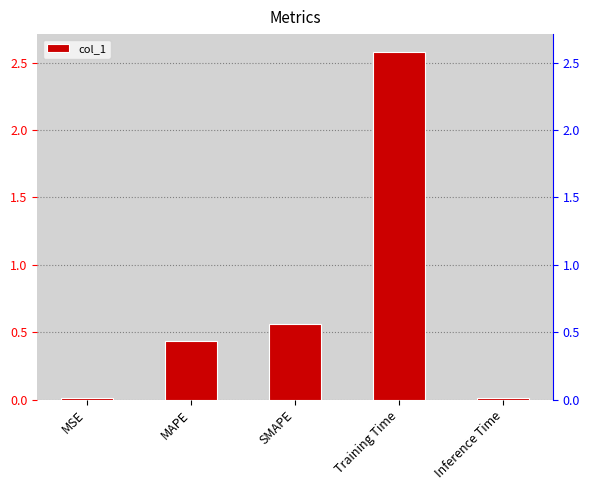

Is it true that the value at Training Time is 1.0?

False